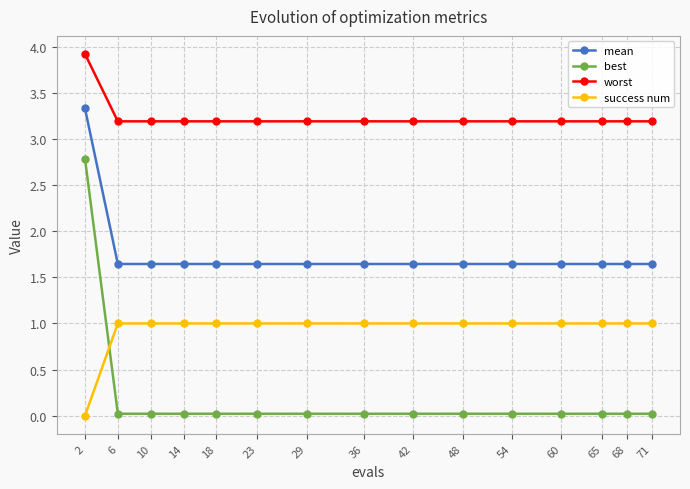

What is the maximum value for best?

2.8